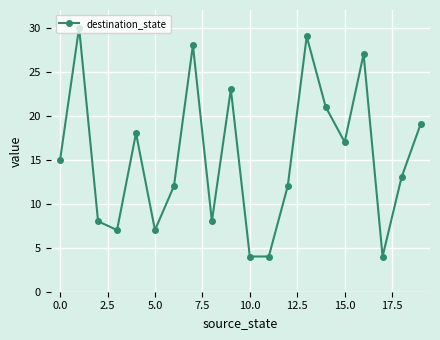

What is the sum of all values?

306